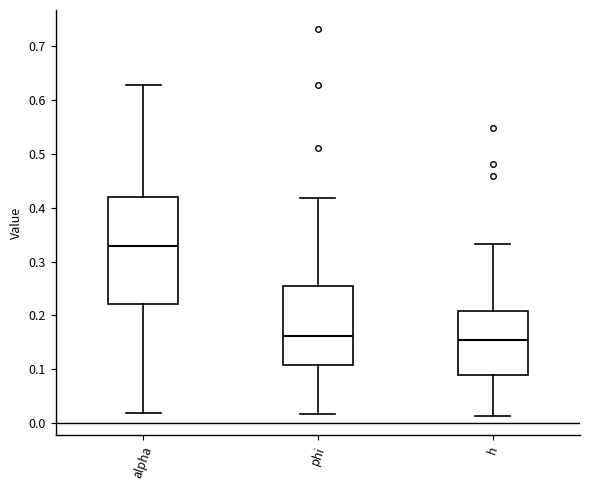

Reading left to right, transcribe this box plot: for each box, give where its median line is, the range the box spans, and where its two whiskers end, as read against the y-axis. The values are not printed on the chart, so give them approximately, as read against the axis.

alpha: median 0.33, box 0.22 to 0.42, whiskers 0.02 to 0.63
phi: median 0.16, box 0.11 to 0.26, whiskers 0.02 to 0.42
h: median 0.16, box 0.09 to 0.21, whiskers 0.01 to 0.33